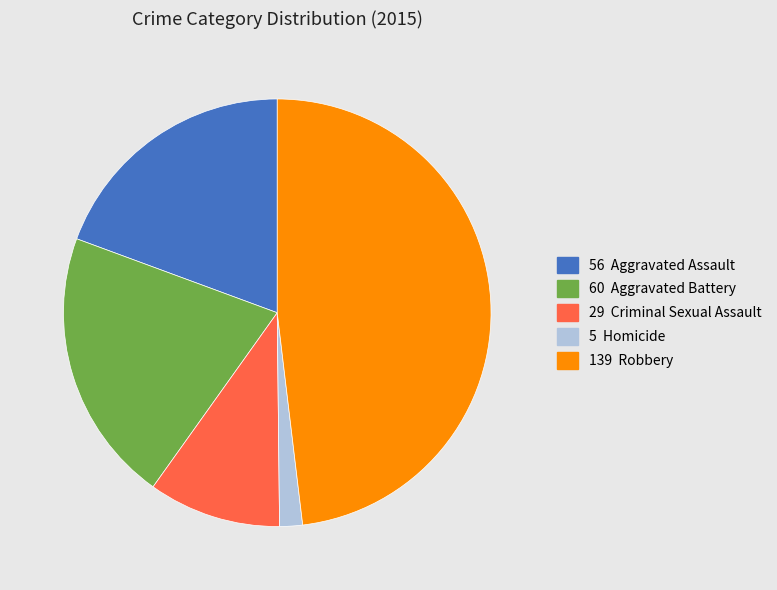

Is there a majority slice in this chart?

No